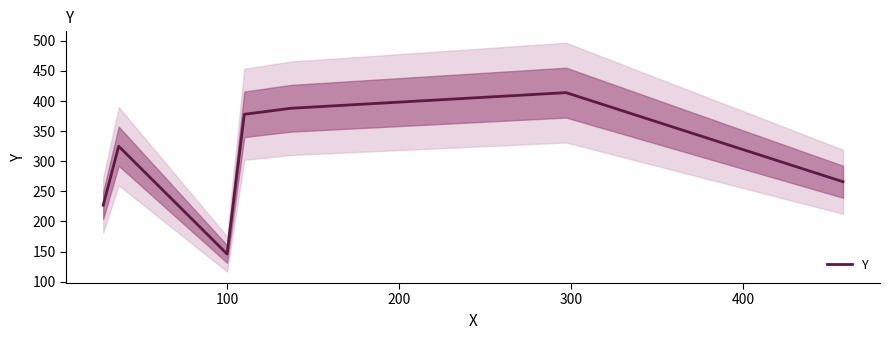

What is the value of the 5th point from the left?

388